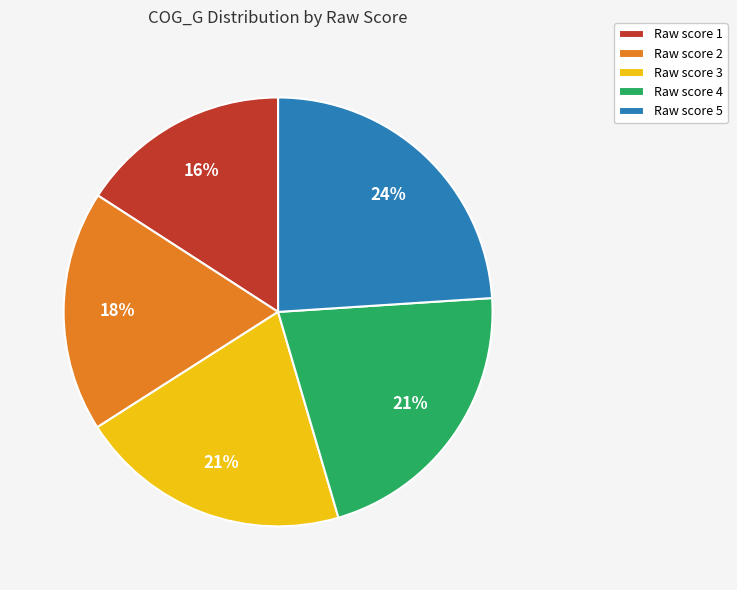

To the nearest percent, what is the average slice percentage?

20%